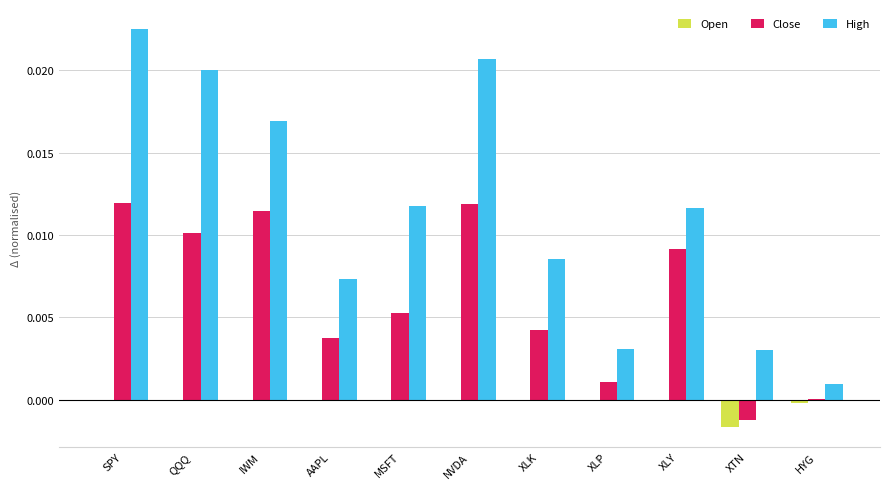

Is it true that Close equals 0.0 at HYG?

True